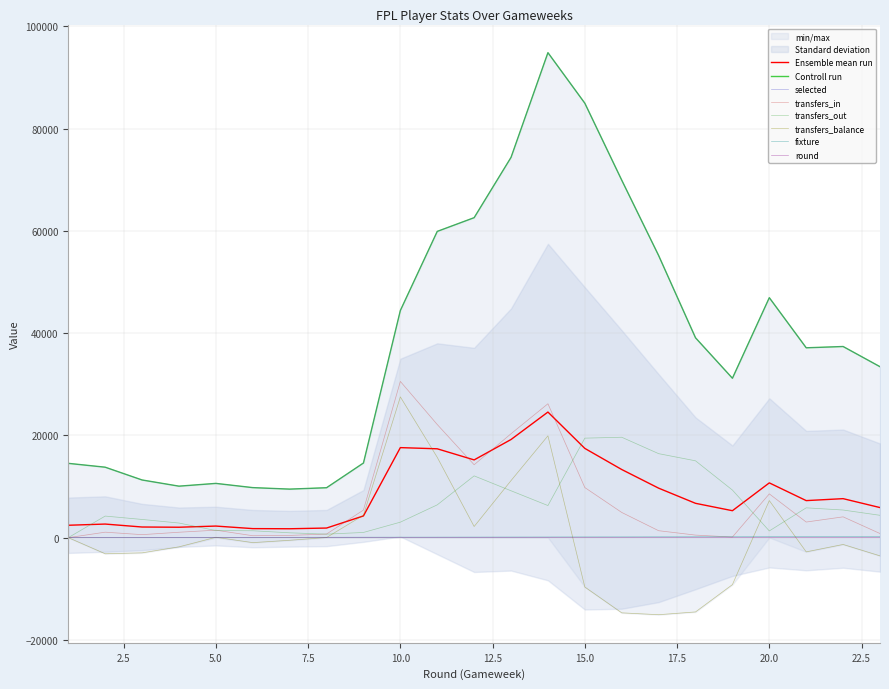

What is the sum of all transfers_out values?

149747.0